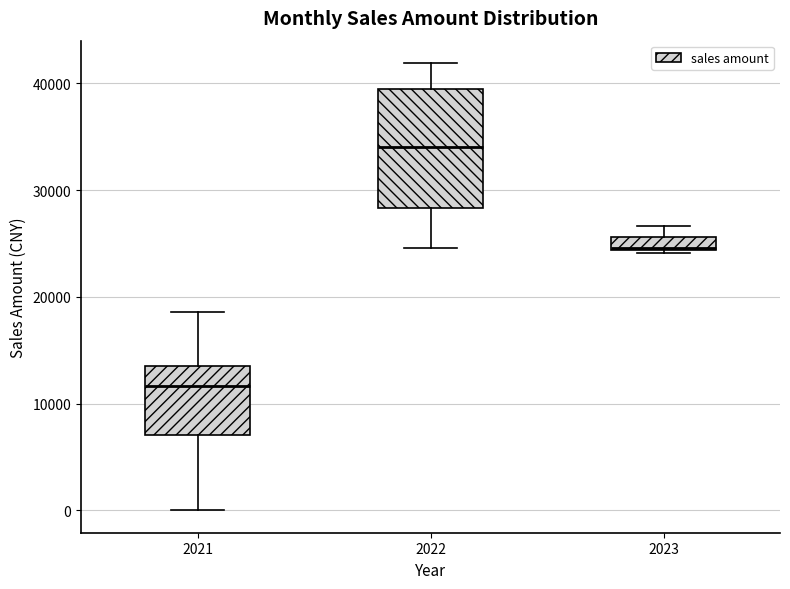

Which box is the tallest, from its lower edge to its upper edge?

2022